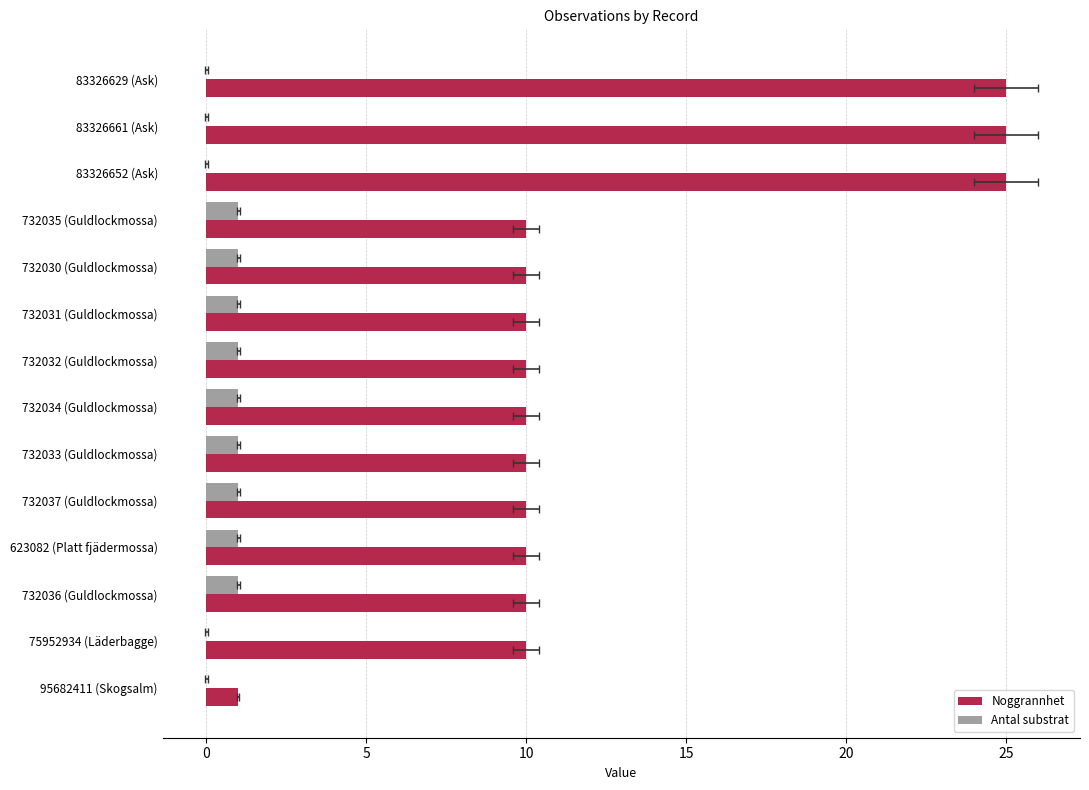

How many groups of bars are there?

14